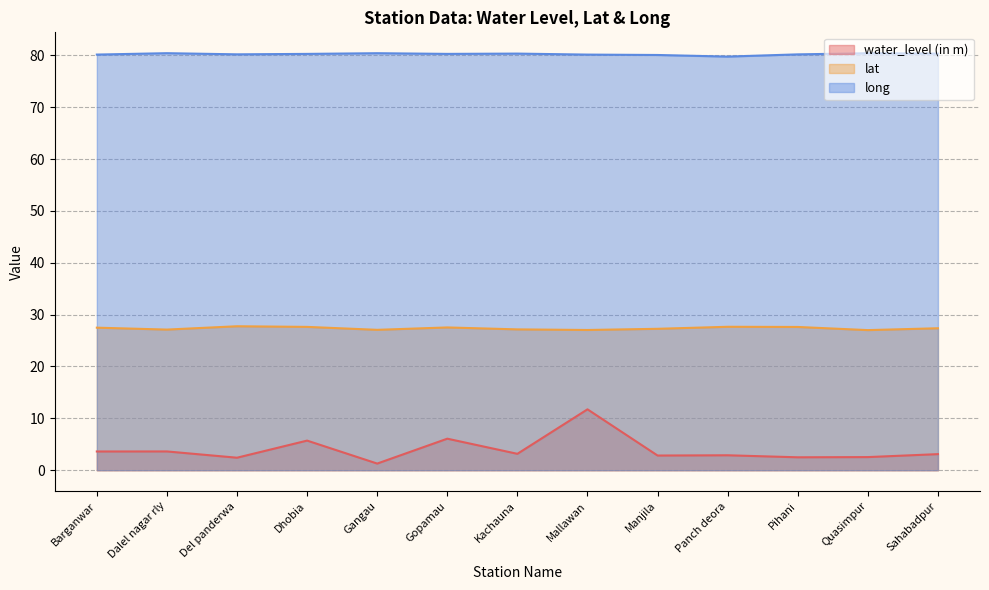

Which category has the lowest value across all series?

Gangau